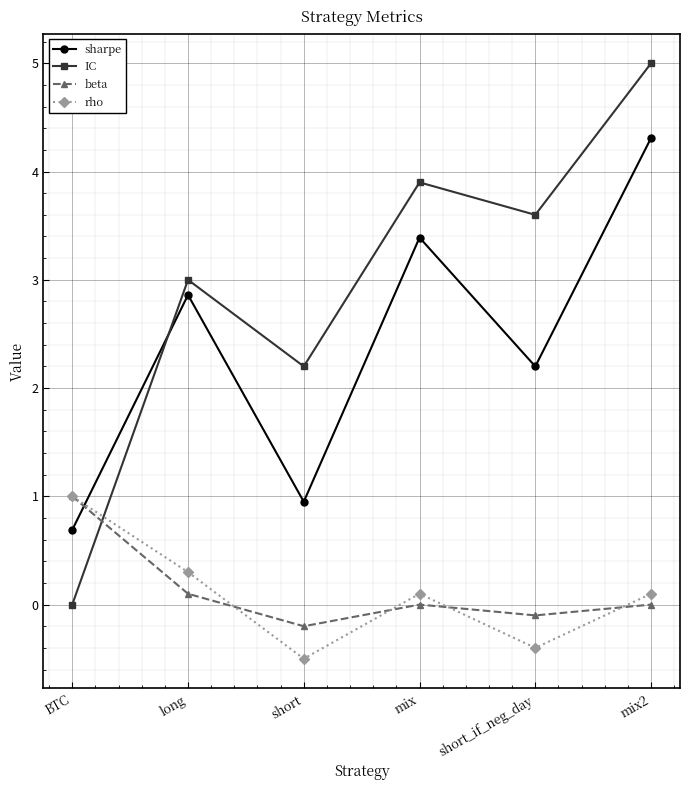

Which category has the highest value in the IC series?

mix2